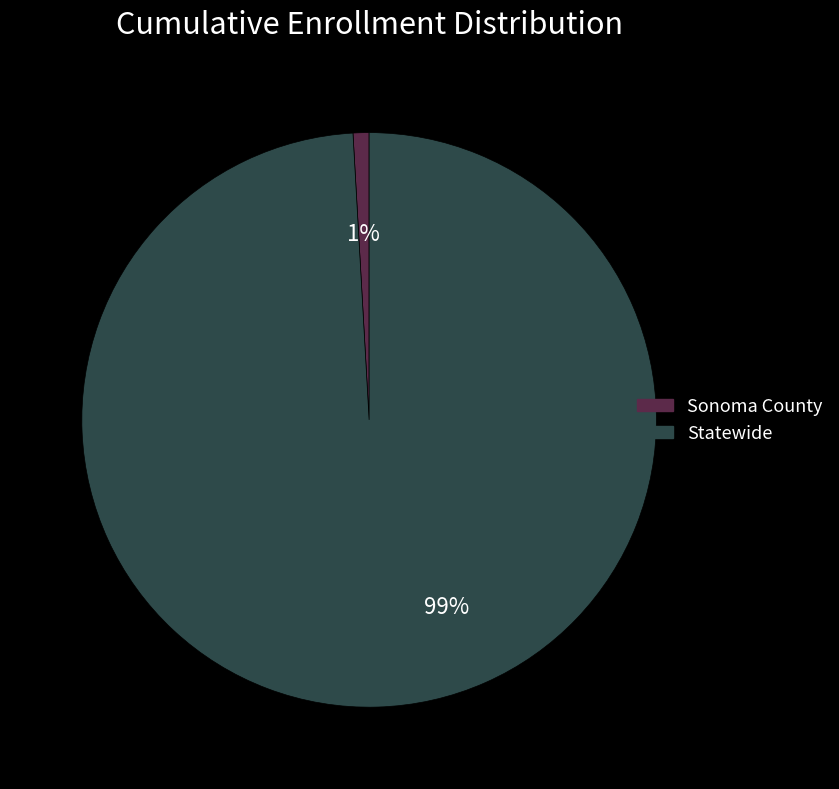

To the nearest percent, what is the average slice percentage?

50%